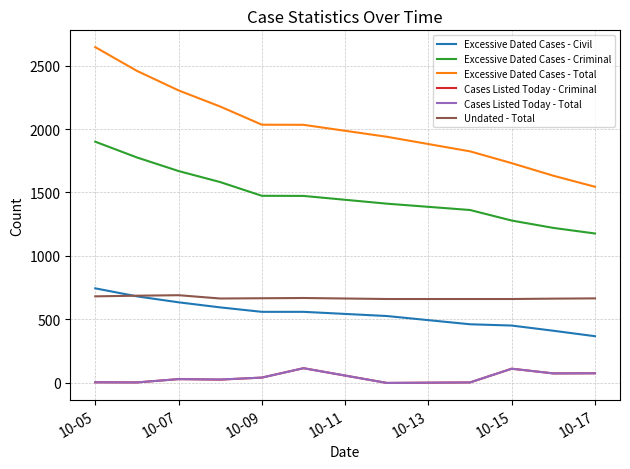

Which series has the largest range (max minus min)?

Excessive Dated Cases - Total